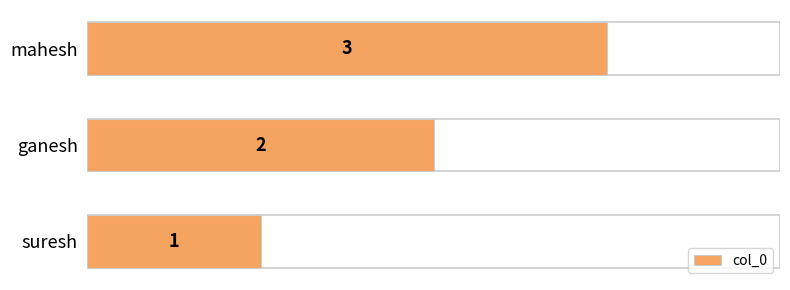

True or false: the data shows 1 at suresh.

True